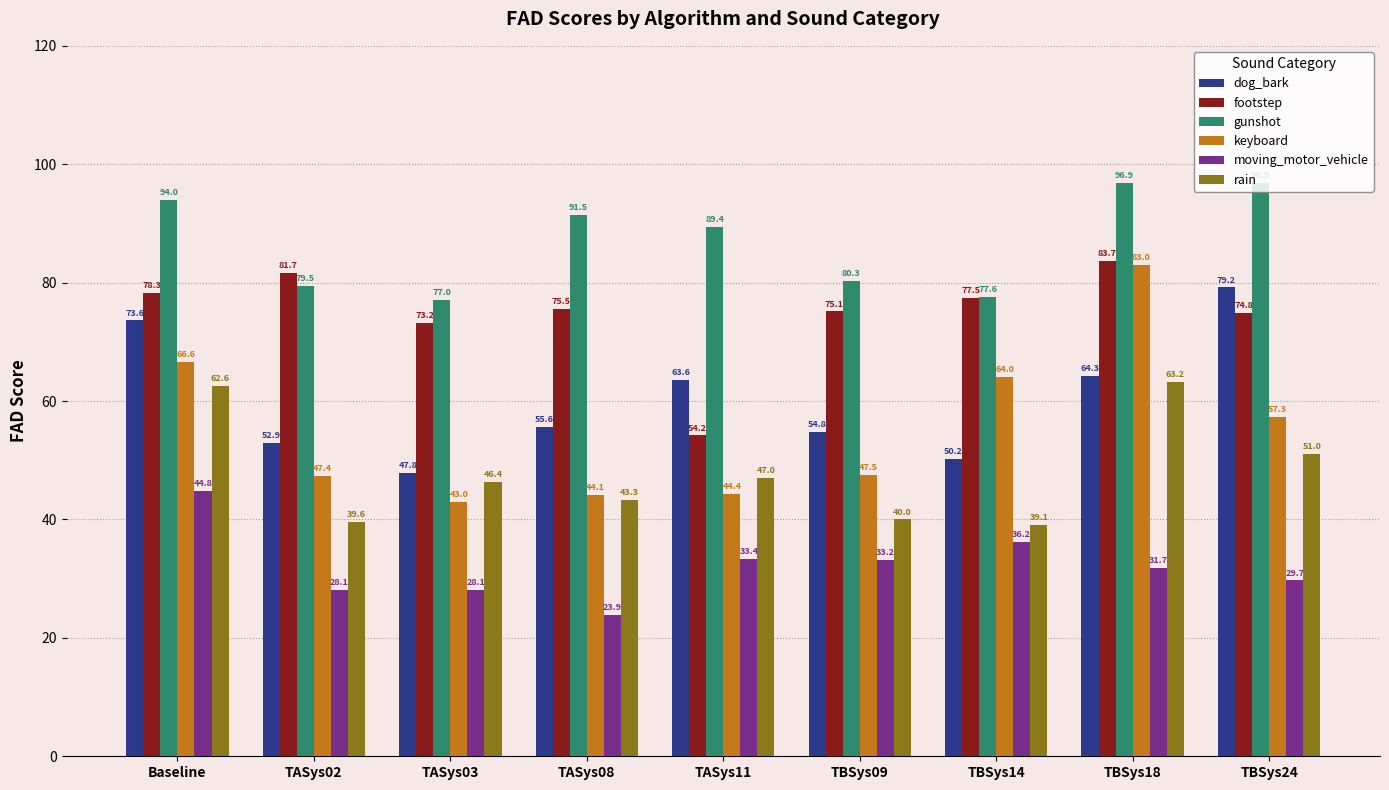

True or false: keyboard has a value of 14.8 at TASys02.

False